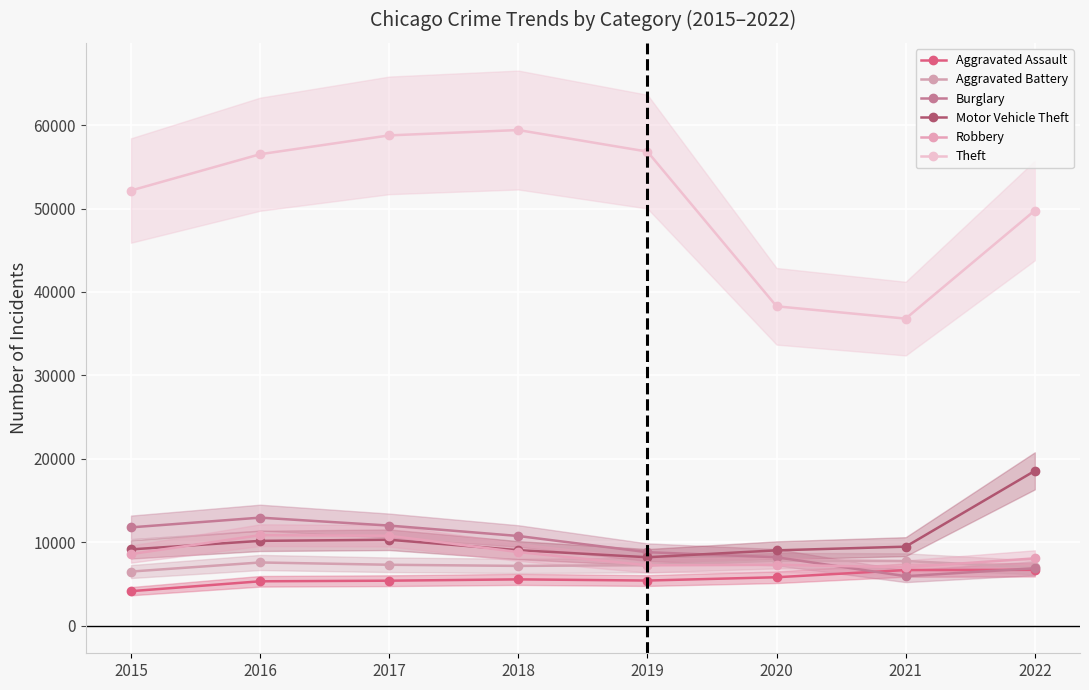

At how many categories does at least one series exceed 24724?

8